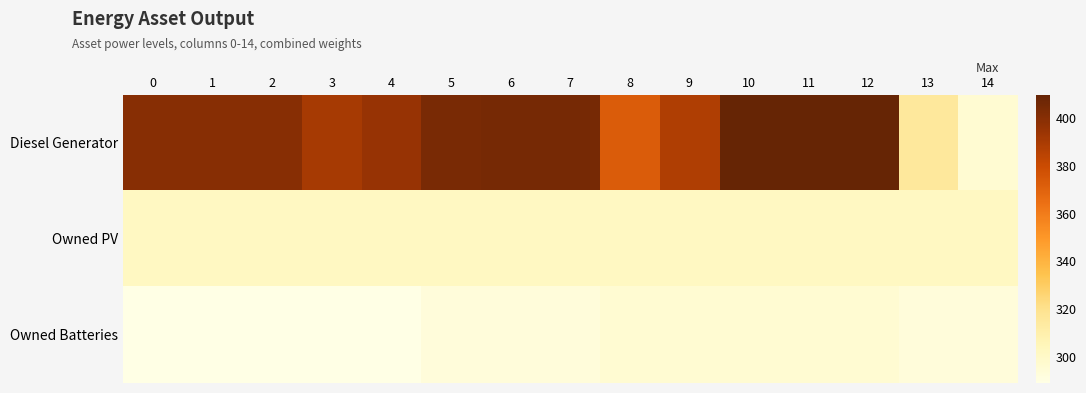

At how many categories does at least one series exceed 309?

14